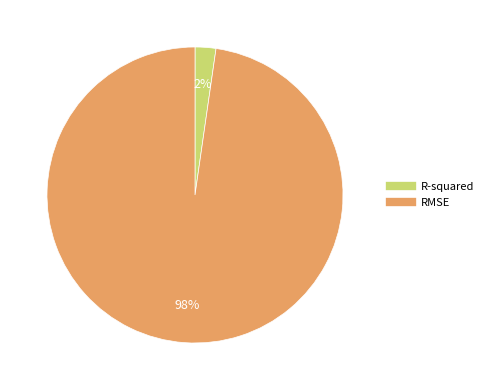

To the nearest percent, what is the combined percentage of R-squared and RMSE?

100%